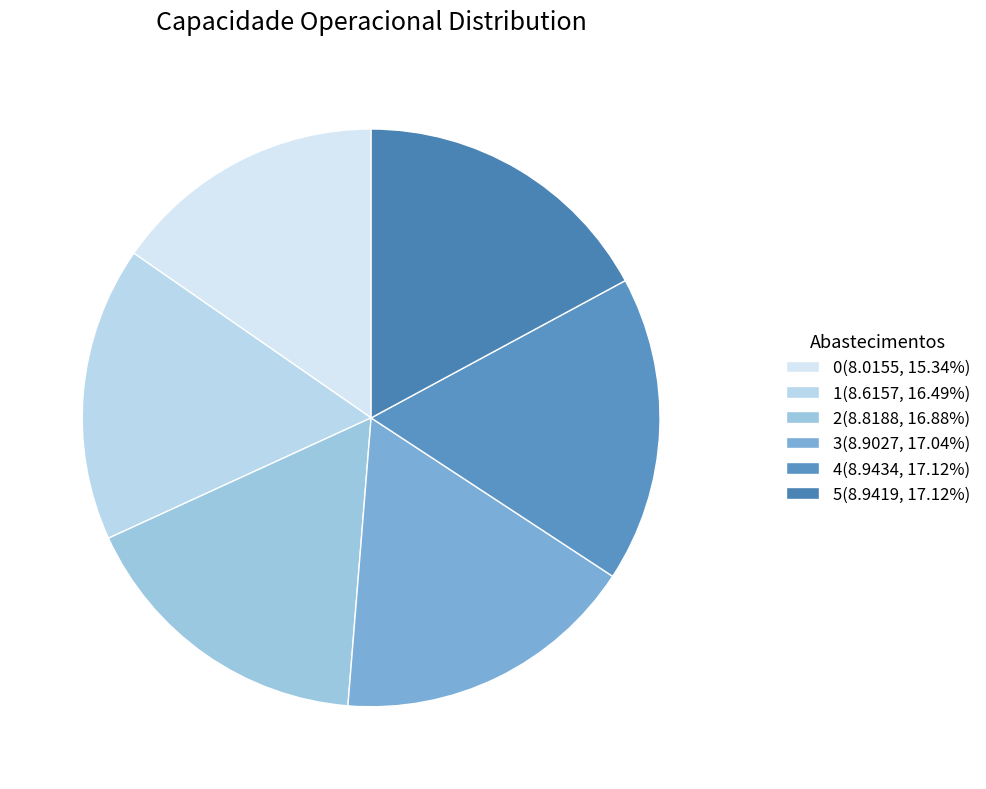

Does 4 represent more than half of the total?

No